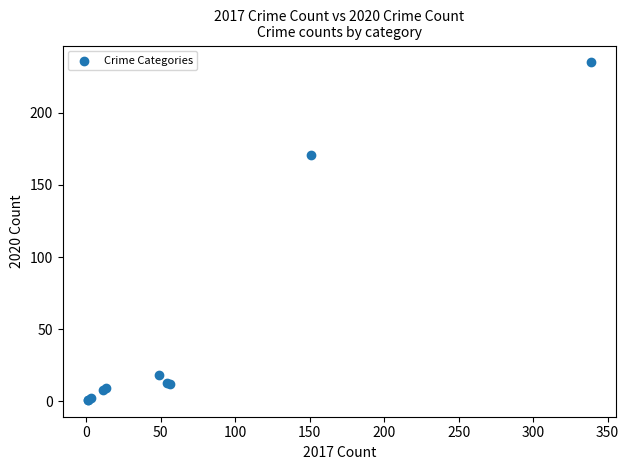

What Y value in the scatter plot is closest to 118?

171